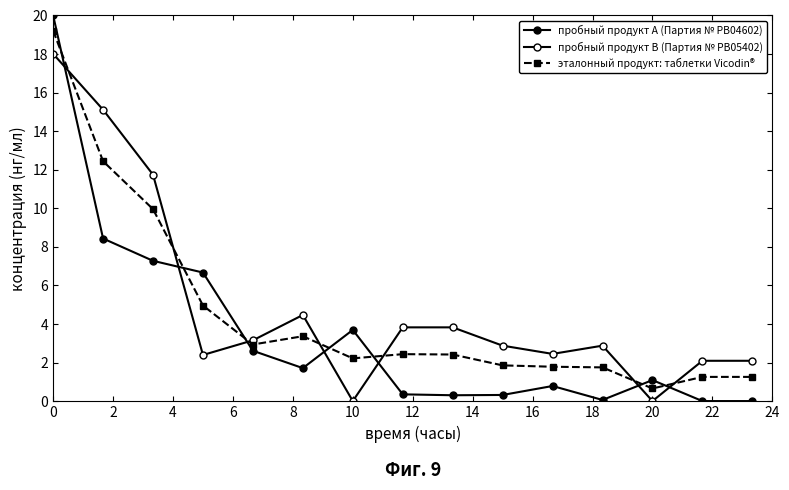

How many distinct data groups are displayed?

3